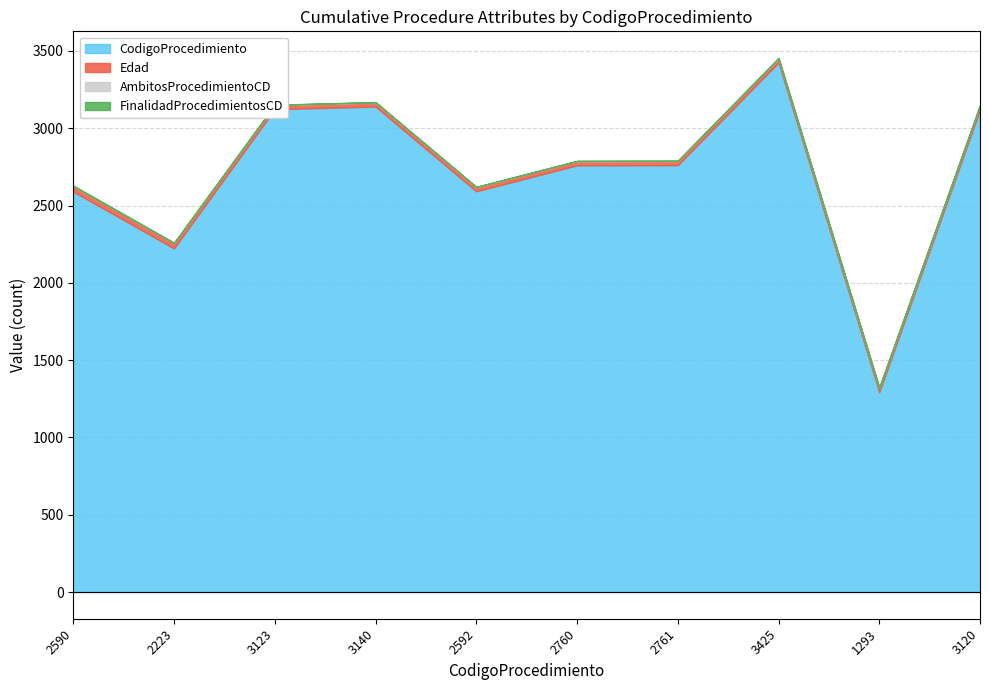

What is the highest value of the FinalidadProcedimientosCD series?

1